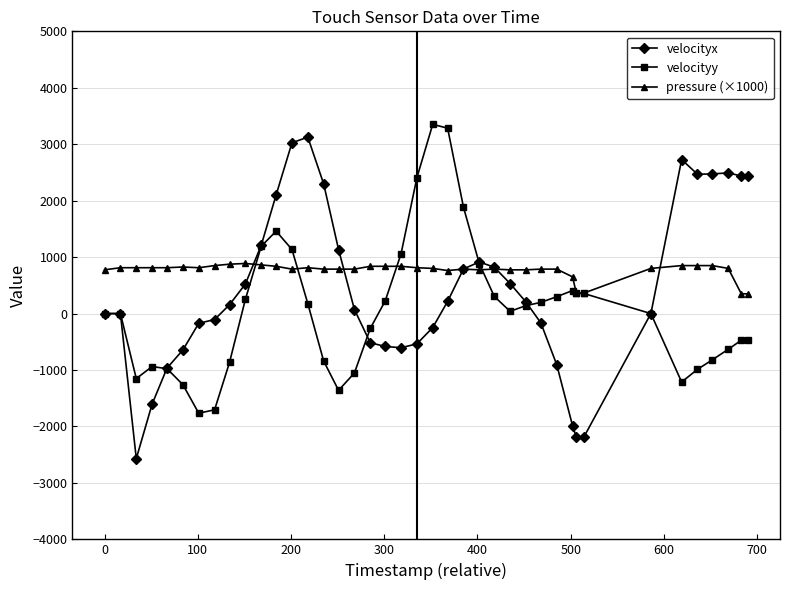

True or false: velocityx has more than 0 points higher than both neighbors.

True